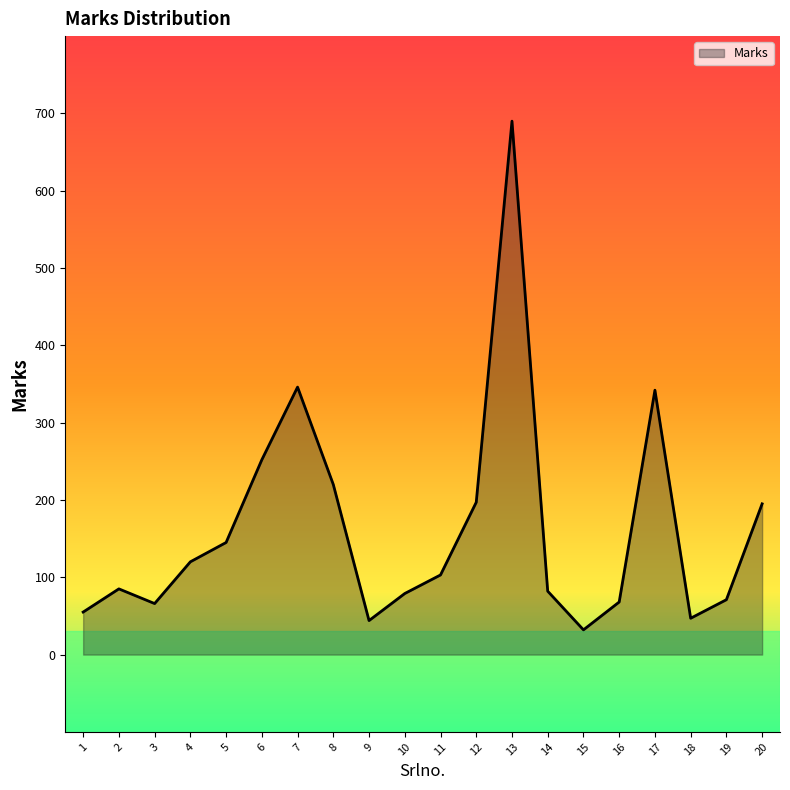

Read the value at 2.

85